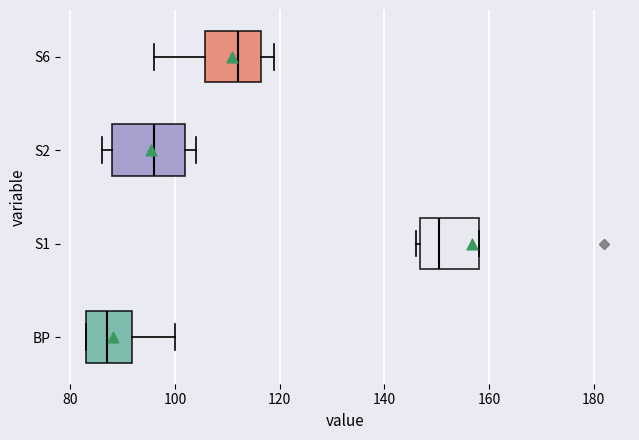

Comparing the boxes themselves (not the whiskers), which one is the widest?

S2